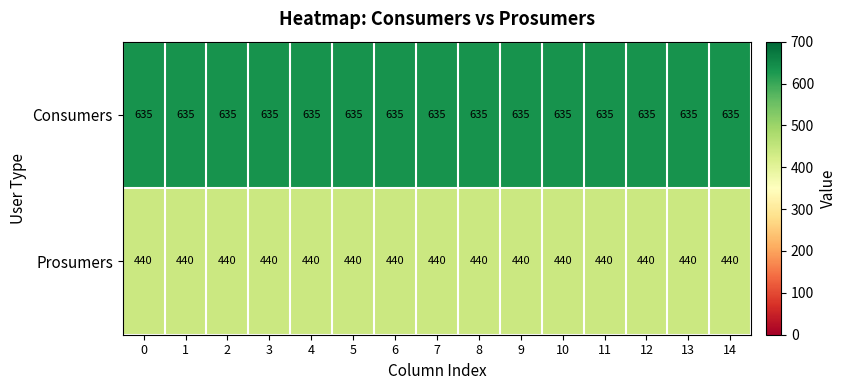

At how many categories does at least one series exceed 504?

15